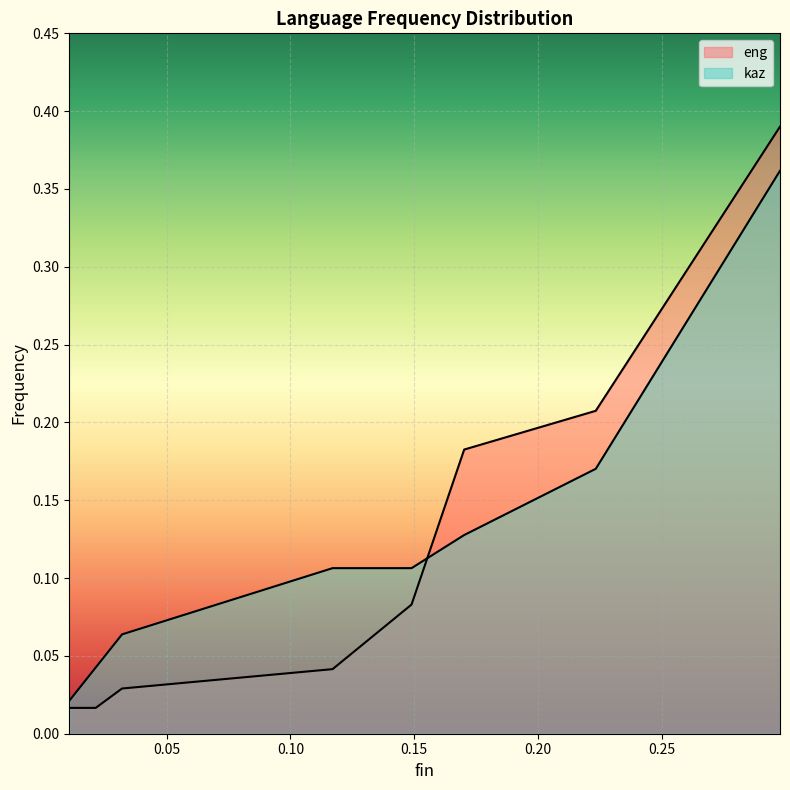

Which category has the highest value across all series?

0.2978723404255319